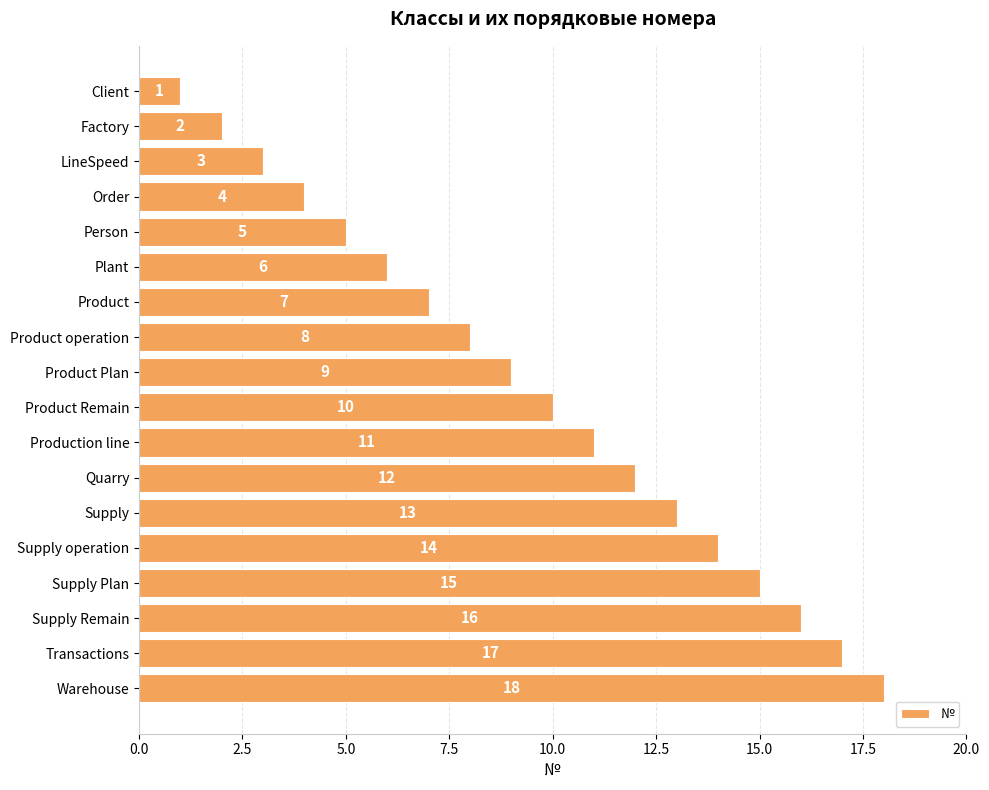

What position from the bottom is LineSpeed?

16